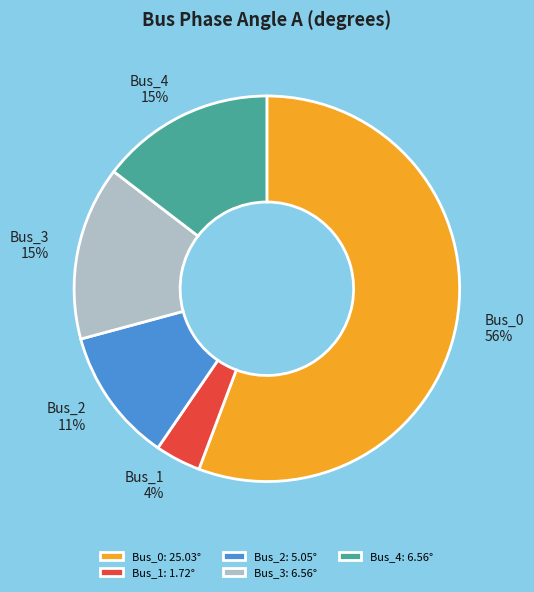

Does any single category account for the majority?

Yes